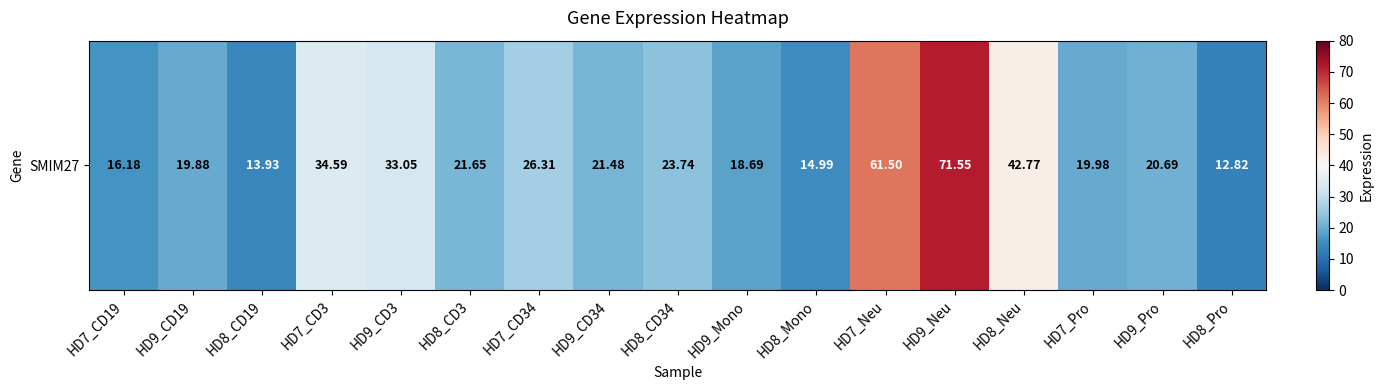

Reading left to right, list all the values displayed in this chart.

HD7_CD19=16.2	HD9_CD19=19.9	HD8_CD19=13.9	HD7_CD3=34.6	HD9_CD3=33.0	HD8_CD3=21.6	HD7_CD34=26.3	HD9_CD34=21.5	HD8_CD34=23.7	HD9_Mono=18.7	HD8_Mono=15.0	HD7_Neu=61.5	HD9_Neu=71.5	HD8_Neu=42.8	HD7_Pro=20.0	HD9_Pro=20.7	HD8_Pro=12.8